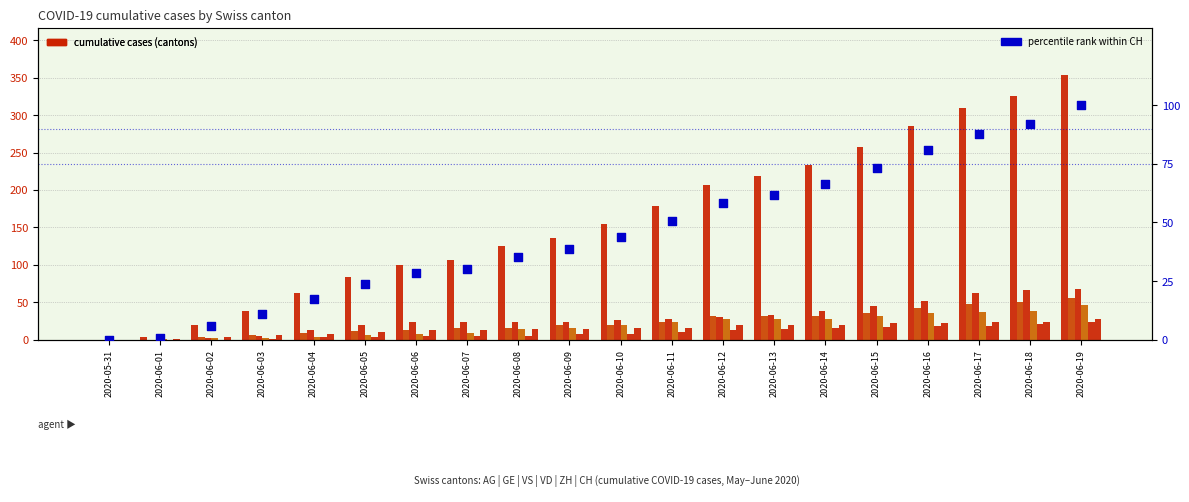

What is the total value across all series at 2020-06-19?

573